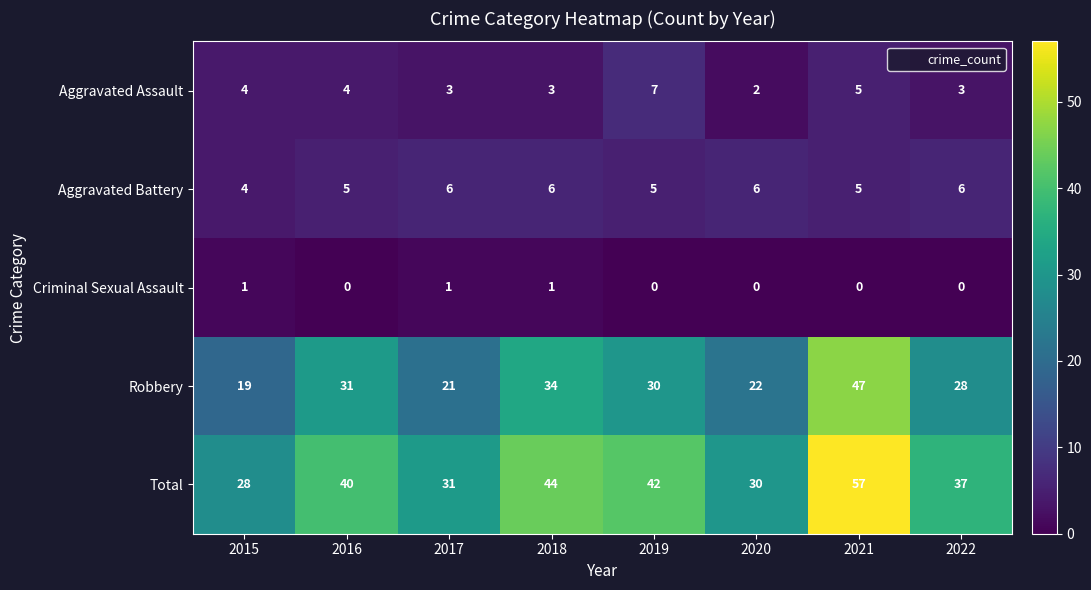

Count the Aggravated Assault values in the range 3 to 5.

6